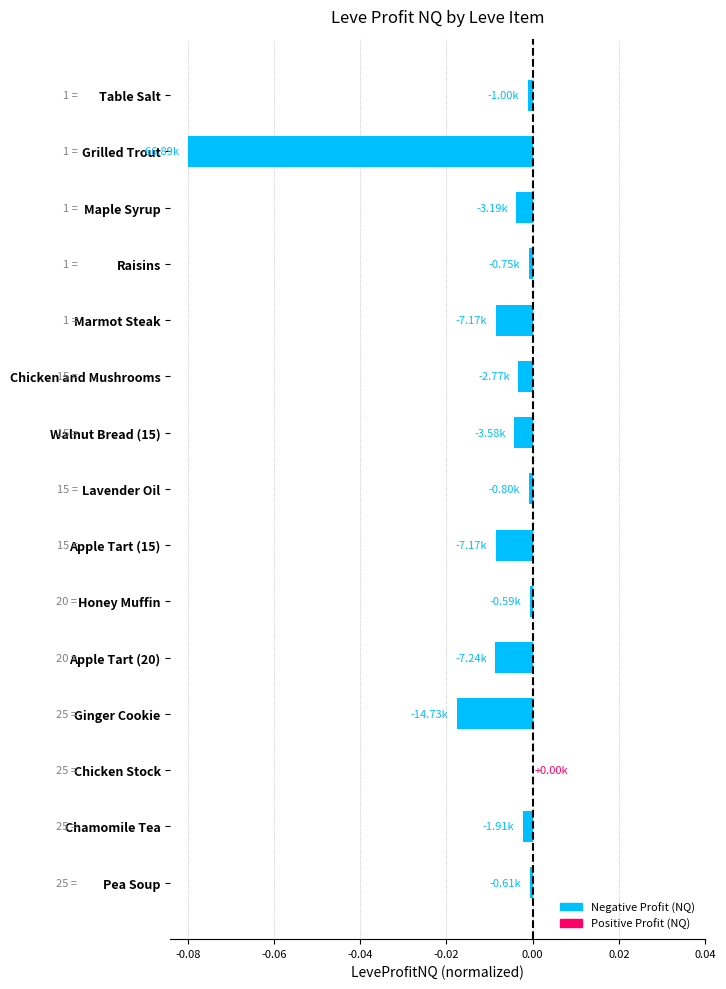

Which has a higher value, Apple Tart (15) or Table Salt?

Table Salt